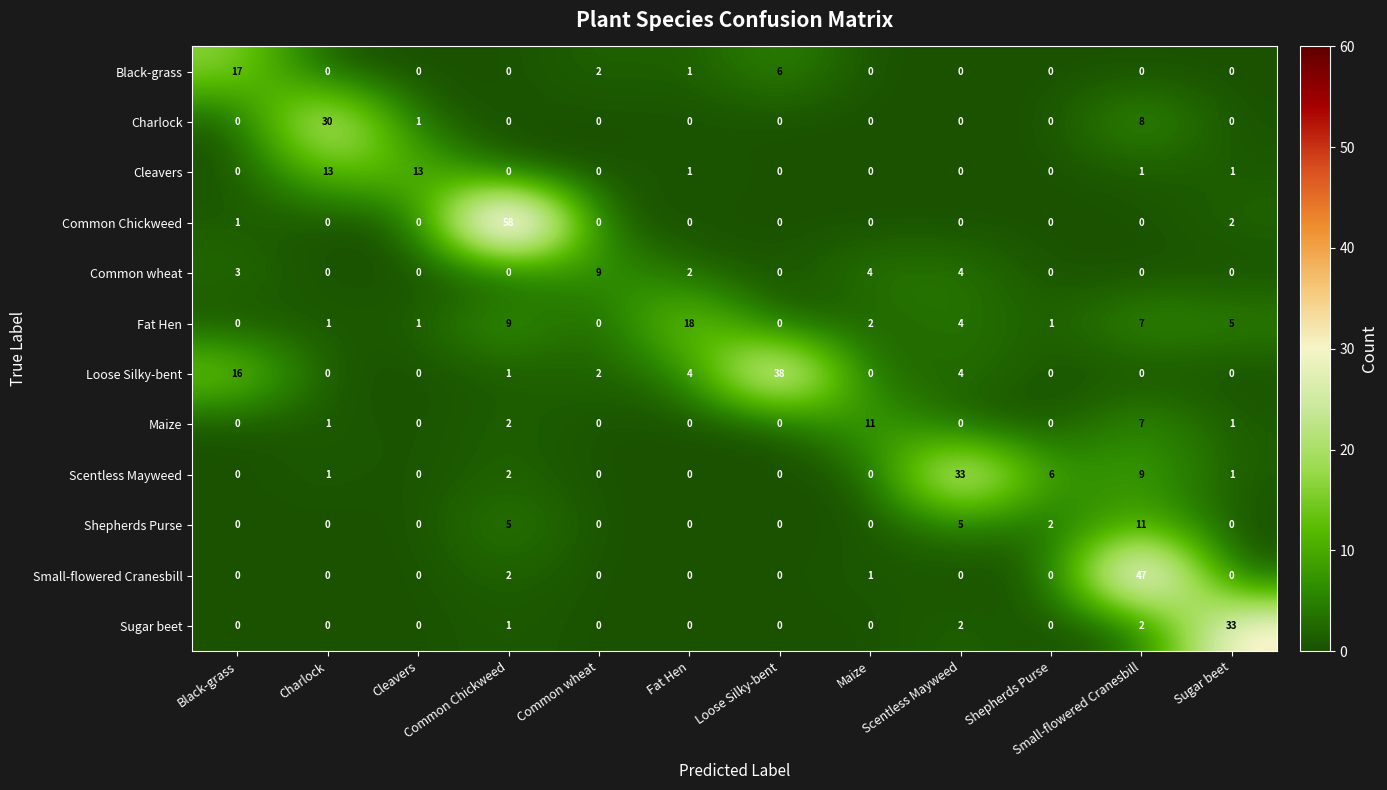

Is the value of Cleavers at Cleavers greater than the value of Shepherds Purse at Black-grass?

Yes